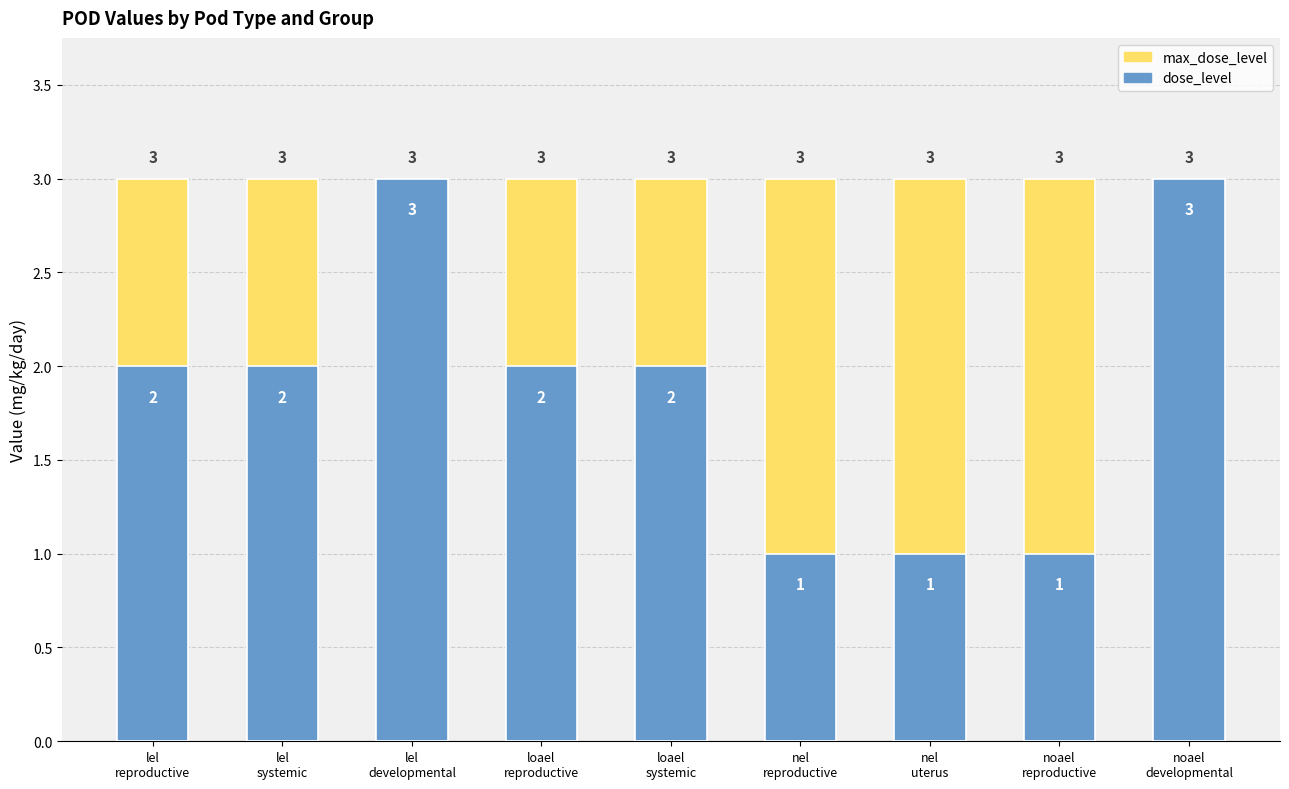

Read the dose_level value at loael
systemic.

2